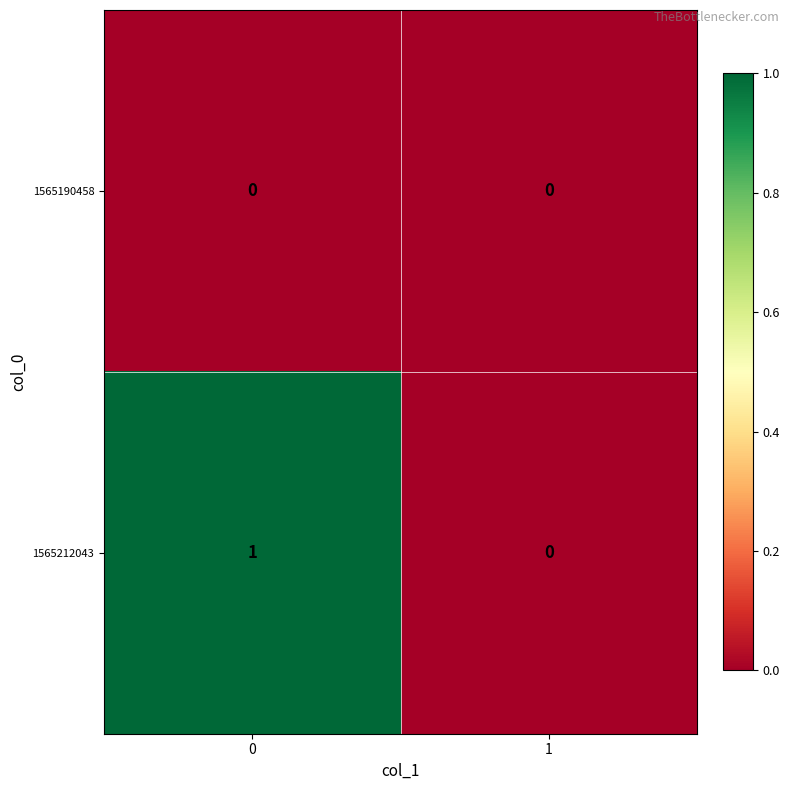

How many data points does each series have?

2